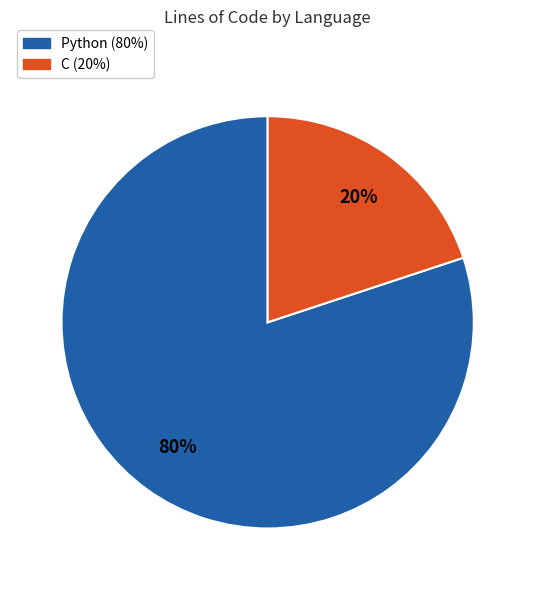

What percentage is the C slice, to the nearest percent?

20%